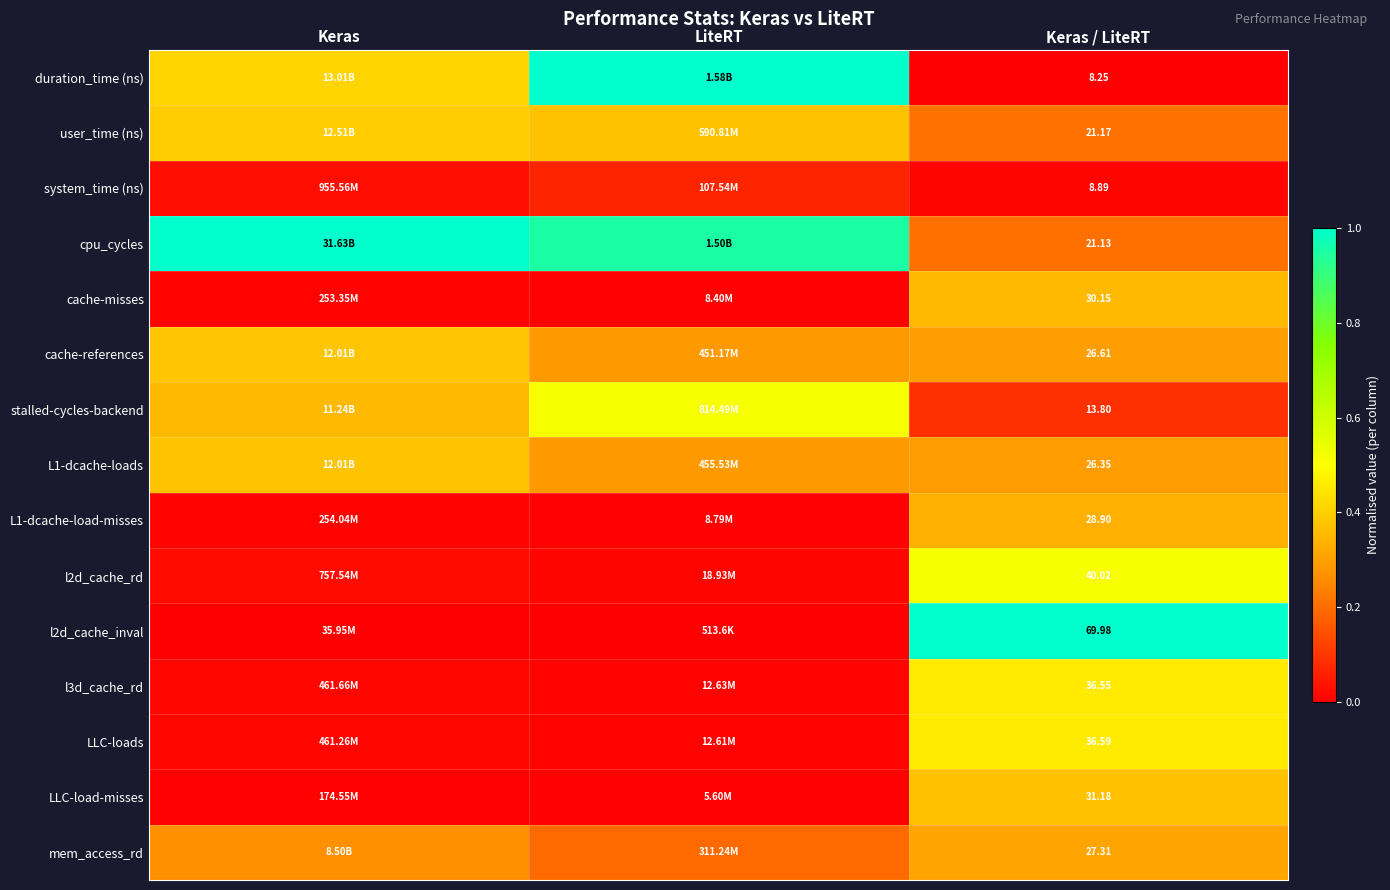

How many categories are shown in the chart?

3